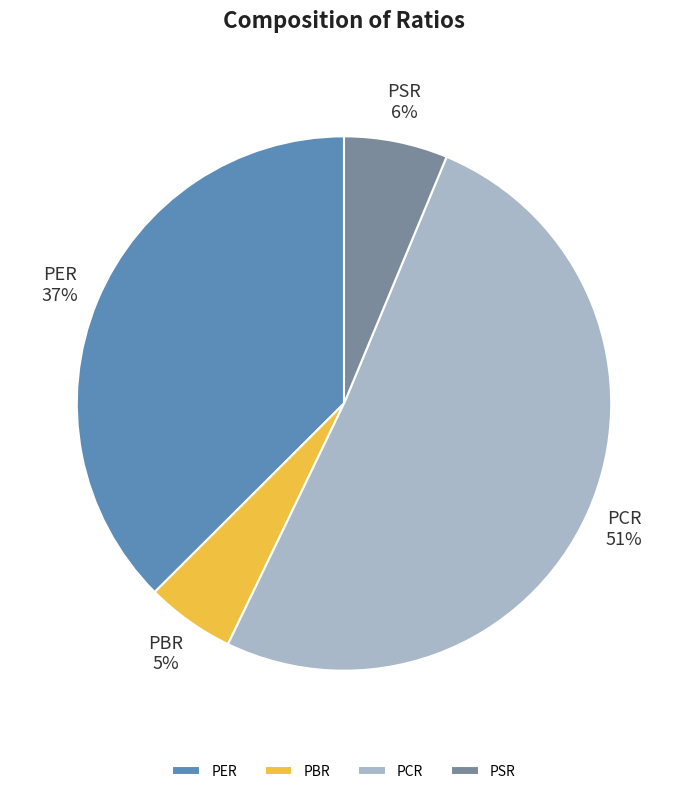

Is the sum of PBR and PSR greater than half?

No